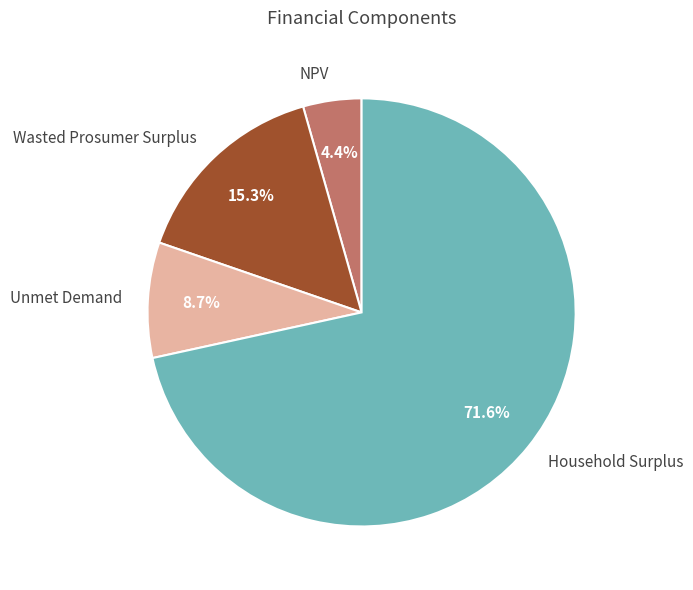

What is the ratio of the value at Unmet Demand to the value at NPV?

2.0